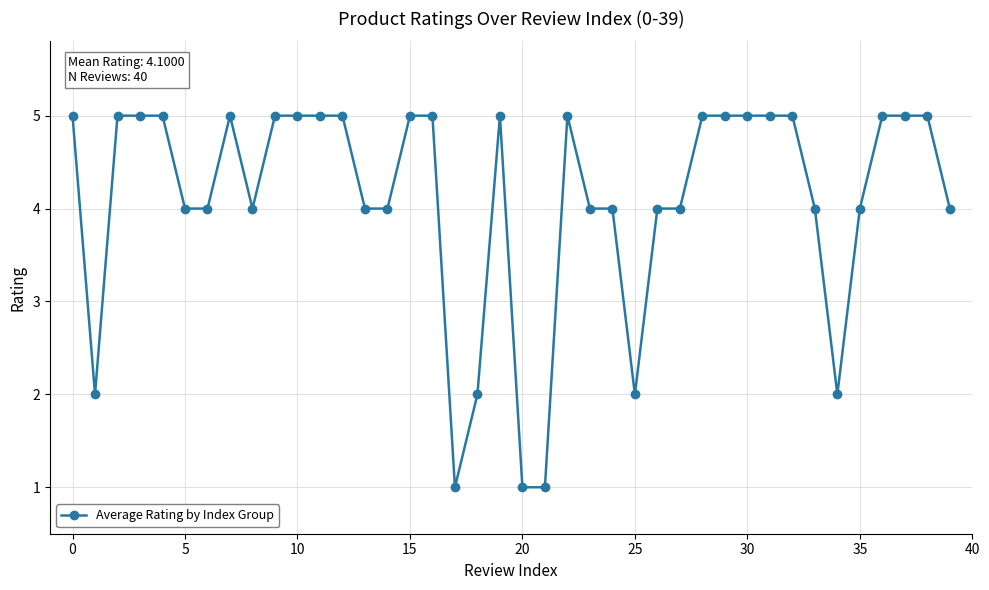

What is the average value?

4